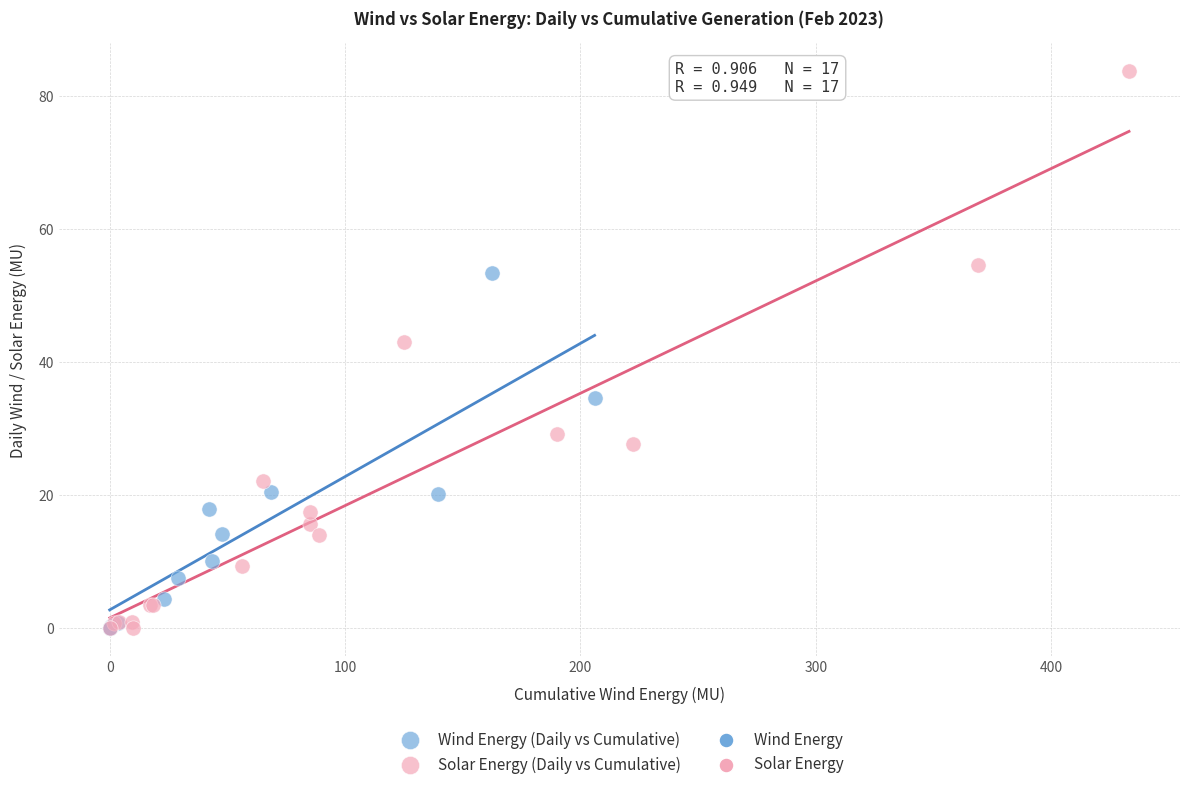

Which series has the widest spread of Y values?

Solar Energy (Daily vs Cumulative)